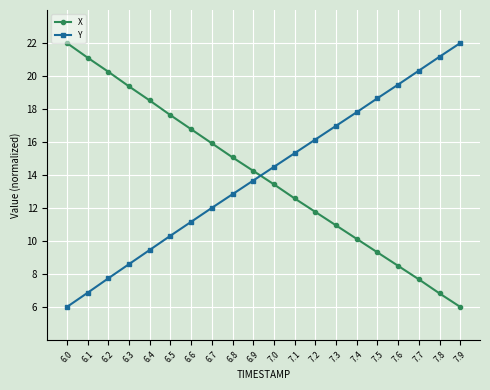

True or false: Y has a value of 7.7 at 6.2.

True